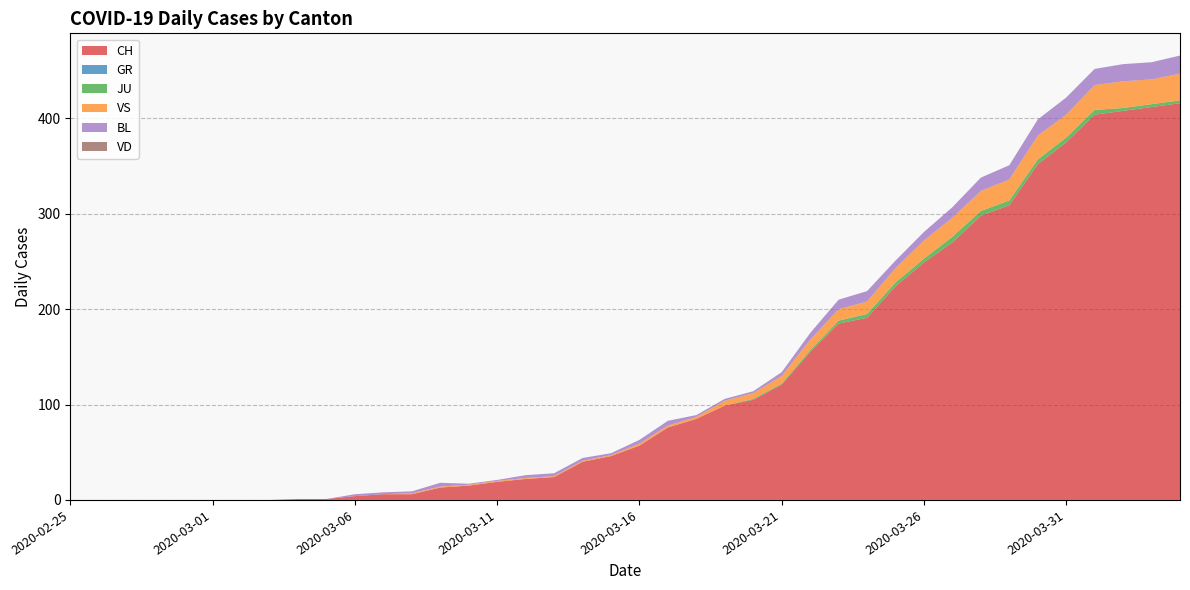

Reading left to right, extract all data points from this chart.

CH: 2020-02-25=0	2020-02-26=0	2020-02-27=0	2020-02-28=0	2020-02-29=0	2020-03-01=0	2020-03-02=0	2020-03-03=0	2020-03-04=1	2020-03-05=1	2020-03-06=4	2020-03-07=6	2020-03-08=6	2020-03-09=13	2020-03-10=15	2020-03-11=19	2020-03-12=22	2020-03-13=24	2020-03-14=40	2020-03-15=46	2020-03-16=57	2020-03-17=76	2020-03-18=85	2020-03-19=99	2020-03-20=105	2020-03-21=121	2020-03-22=155	2020-03-23=185	2020-03-24=191	2020-03-25=224	2020-03-26=249	2020-03-27=270	2020-03-28=298	2020-03-29=309	2020-03-30=352	2020-03-31=375	2020-04-01=404	2020-04-02=408	2020-04-03=412	2020-04-04=416
GR: 2020-02-25=0	2020-02-26=0	2020-02-27=0	2020-02-28=0	2020-02-29=0	2020-03-01=0	2020-03-02=0	2020-03-03=0	2020-03-04=0	2020-03-05=0	2020-03-06=0	2020-03-07=0	2020-03-08=0	2020-03-09=0	2020-03-10=0	2020-03-11=0	2020-03-12=0	2020-03-13=0	2020-03-14=0	2020-03-15=0	2020-03-16=0	2020-03-17=0	2020-03-18=0	2020-03-19=0	2020-03-20=0	2020-03-21=0	2020-03-22=0	2020-03-23=0	2020-03-24=0	2020-03-25=0	2020-03-26=0	2020-03-27=0	2020-03-28=0	2020-03-29=0	2020-03-30=0	2020-03-31=0	2020-04-01=0	2020-04-02=0	2020-04-03=0	2020-04-04=0
JU: 2020-02-25=0	2020-02-26=0	2020-02-27=0	2020-02-28=0	2020-02-29=0	2020-03-01=0	2020-03-02=0	2020-03-03=0	2020-03-04=0	2020-03-05=0	2020-03-06=0	2020-03-07=0	2020-03-08=0	2020-03-09=0	2020-03-10=0	2020-03-11=0	2020-03-12=0	2020-03-13=0	2020-03-14=0	2020-03-15=0	2020-03-16=0	2020-03-17=0	2020-03-18=0	2020-03-19=0	2020-03-20=1	2020-03-21=1	2020-03-22=2	2020-03-23=3	2020-03-24=4	2020-03-25=4	2020-03-26=4	2020-03-27=6	2020-03-28=5	2020-03-29=5	2020-03-30=5	2020-03-31=5	2020-04-01=5	2020-04-02=3	2020-04-03=3	2020-04-04=3
VS: 2020-02-25=0	2020-02-26=0	2020-02-27=0	2020-02-28=0	2020-02-29=0	2020-03-01=0	2020-03-02=0	2020-03-03=0	2020-03-04=0	2020-03-05=0	2020-03-06=0	2020-03-07=0	2020-03-08=1	2020-03-09=1	2020-03-10=1	2020-03-11=1	2020-03-12=1	2020-03-13=1	2020-03-14=1	2020-03-15=1	2020-03-16=2	2020-03-17=2	2020-03-18=2	2020-03-19=5	2020-03-20=6	2020-03-21=8	2020-03-22=11	2020-03-23=12	2020-03-24=13	2020-03-25=15	2020-03-26=19	2020-03-27=20	2020-03-28=21	2020-03-29=22	2020-03-30=25	2020-03-31=24	2020-04-01=26	2020-04-02=28	2020-04-03=26	2020-04-04=28
BL: 2020-02-25=0	2020-02-26=0	2020-02-27=0	2020-02-28=0	2020-02-29=0	2020-03-01=0	2020-03-02=0	2020-03-03=0	2020-03-04=0	2020-03-05=0	2020-03-06=2	2020-03-07=2	2020-03-08=2	2020-03-09=4	2020-03-10=1	2020-03-11=1	2020-03-12=3	2020-03-13=3	2020-03-14=3	2020-03-15=2	2020-03-16=4	2020-03-17=5	2020-03-18=2	2020-03-19=2	2020-03-20=2	2020-03-21=4	2020-03-22=7	2020-03-23=10	2020-03-24=11	2020-03-25=8	2020-03-26=9	2020-03-27=11	2020-03-28=14	2020-03-29=15	2020-03-30=17	2020-03-31=18	2020-04-01=17	2020-04-02=18	2020-04-03=18	2020-04-04=19
VD: 2020-02-25=0	2020-02-26=0	2020-02-27=0	2020-02-28=0	2020-02-29=0	2020-03-01=0	2020-03-02=0	2020-03-03=0	2020-03-04=0	2020-03-05=0	2020-03-06=0	2020-03-07=0	2020-03-08=0	2020-03-09=0	2020-03-10=0	2020-03-11=0	2020-03-12=0	2020-03-13=0	2020-03-14=0	2020-03-15=0	2020-03-16=0	2020-03-17=0	2020-03-18=0	2020-03-19=0	2020-03-20=0	2020-03-21=0	2020-03-22=0	2020-03-23=0	2020-03-24=0	2020-03-25=0	2020-03-26=0	2020-03-27=0	2020-03-28=0	2020-03-29=0	2020-03-30=0	2020-03-31=0	2020-04-01=0	2020-04-02=0	2020-04-03=0	2020-04-04=0